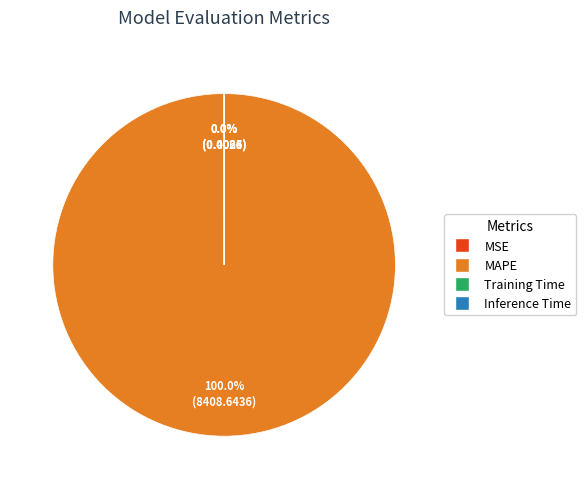

Count the number of slices in the pie.

4